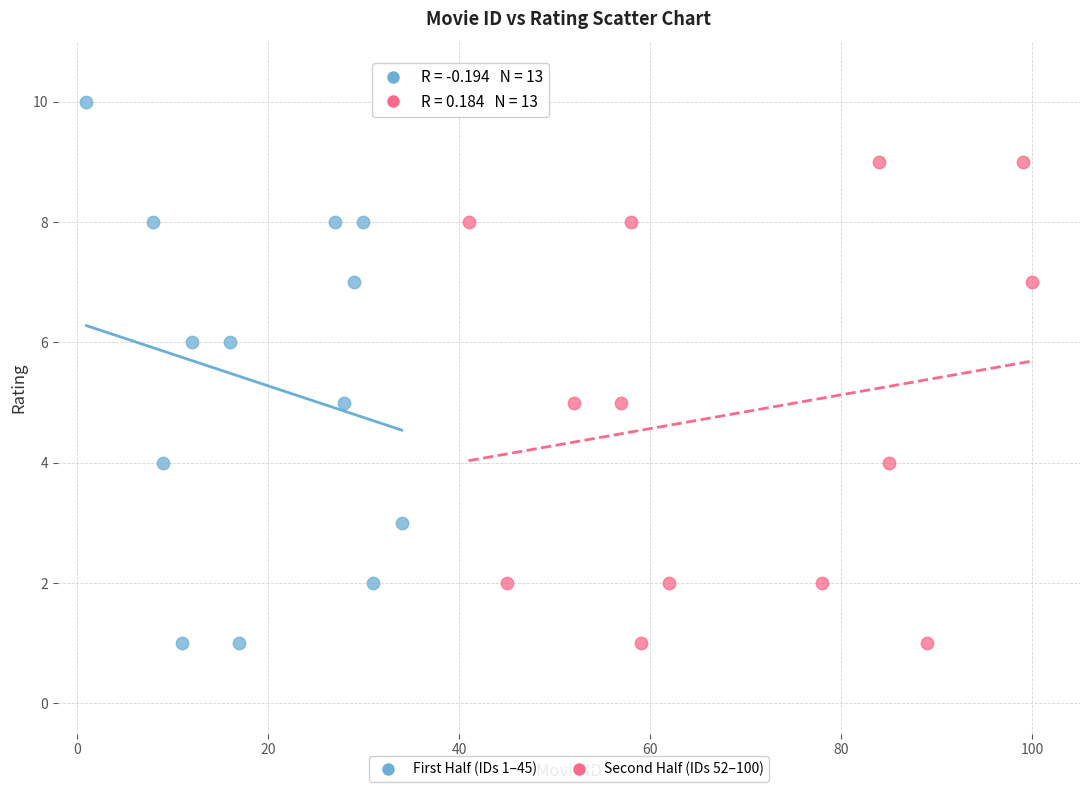

Which series has the widest spread of Y values?

First Half (IDs 1–45)